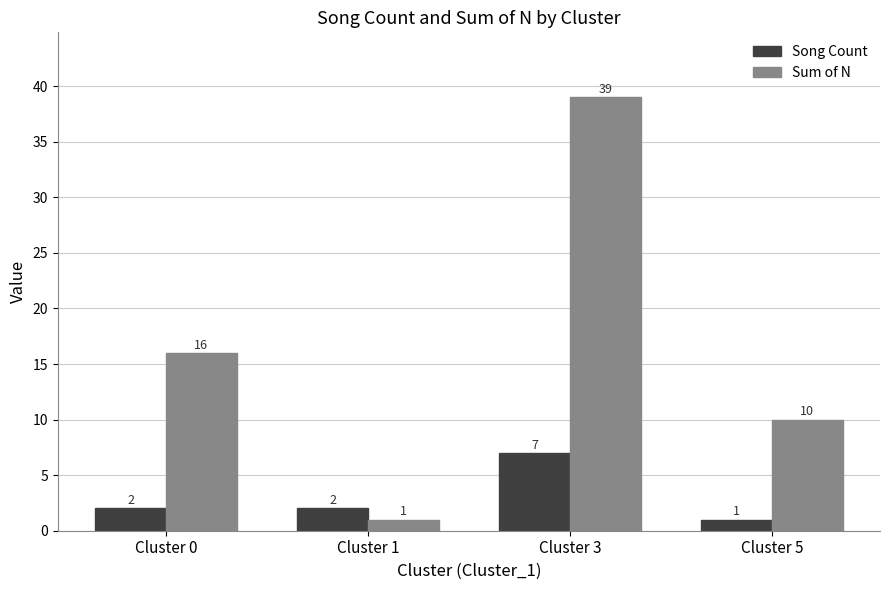

Rank the series by their maximum value, from highest to lowest.

Sum of N, Song Count